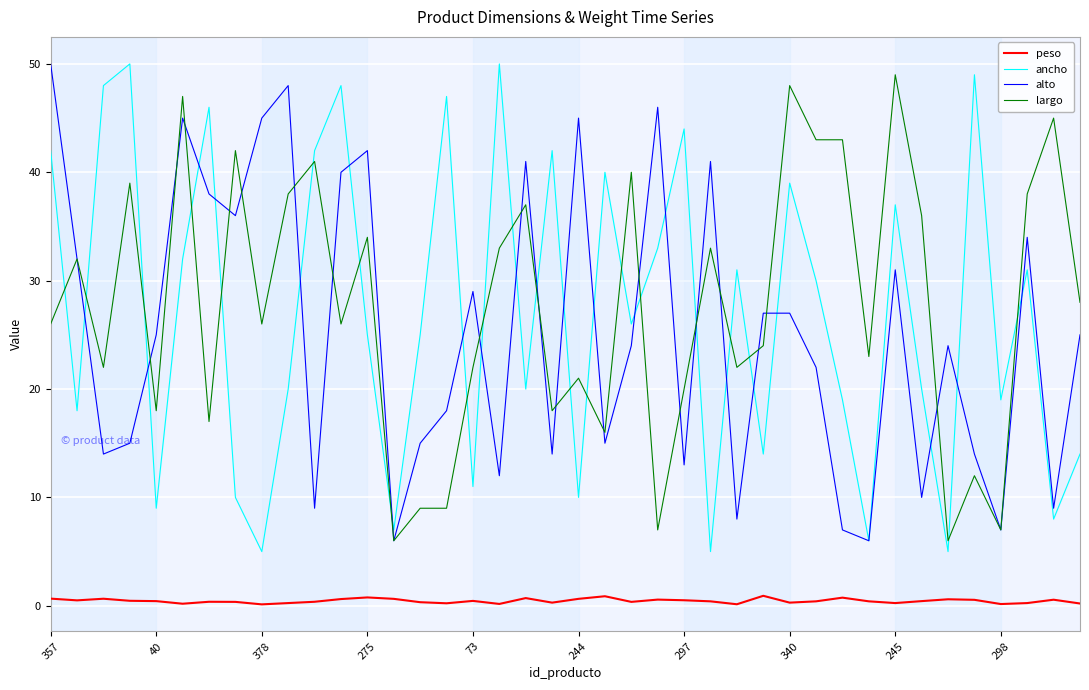

Is it true that largo equals 11.6 at 298?

False